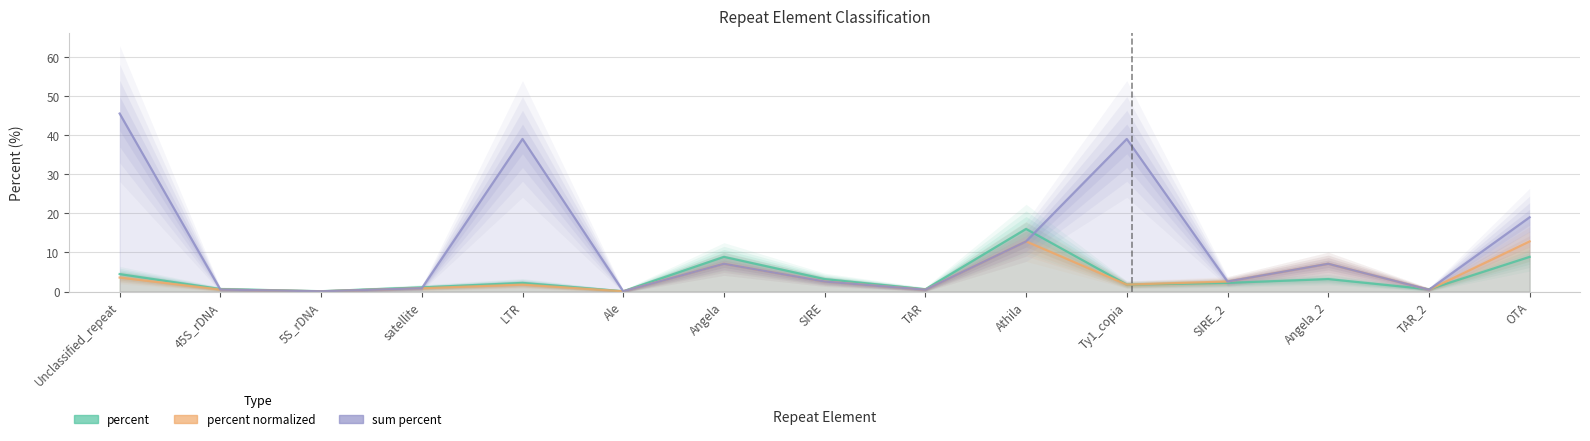

Between satellite and TAR, which series saw the biggest shift?

percent